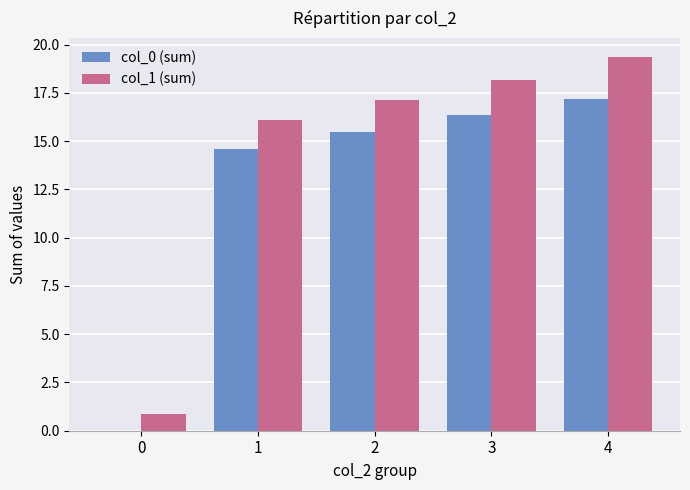

What is the sum of the col_1 (sum) values at 0 and 4?

20.3